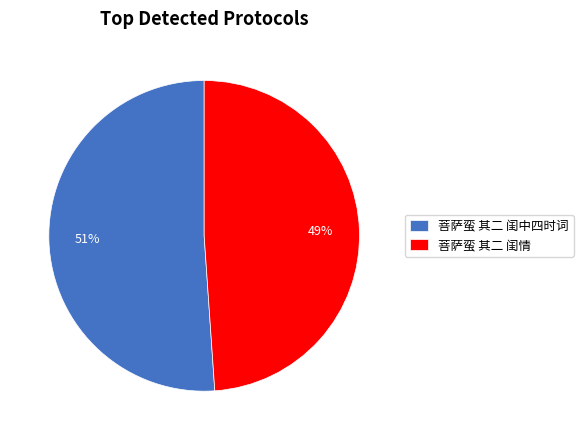

How many segments does this pie chart have?

2